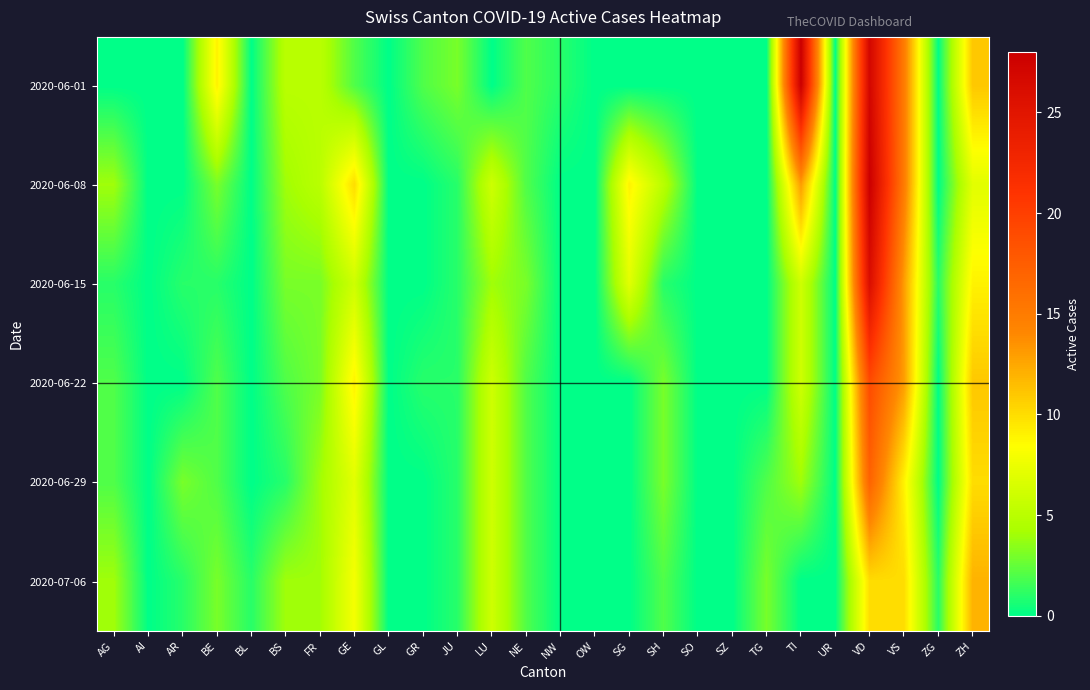

Reading left to right, extract all data points from this chart.

2020-06-01: AG=0	AI=0	AR=0	BE=9	BL=0	BS=5	FR=5	GE=2	GL=0	GR=2	JU=3	LU=0	NE=2	NW=1	OW=0	SG=0	SH=0	SO=0	SZ=0	TG=0	TI=28	UR=0	VD=27	VS=15	ZG=0	ZH=11
2020-06-08: AG=4	AI=0	AR=0	BE=3	BL=0	BS=4	FR=5	GE=10	GL=0	GR=0	JU=1	LU=6	NE=2	NW=0	OW=0	SG=9	SH=5	SO=0	SZ=0	TG=0	TI=13	UR=0	VD=28	VS=15	ZG=0	ZH=7
2020-06-15: AG=1	AI=0	AR=1	BE=1	BL=0	BS=3	FR=3	GE=6	GL=0	GR=0	JU=1	LU=4	NE=3	NW=0	OW=0	SG=7	SH=1	SO=0	SZ=0	TG=0	TI=6	UR=0	VD=26	VS=13	ZG=1	ZH=9
2020-06-22: AG=2	AI=0	AR=0	BE=2	BL=0	BS=2	FR=3	GE=9	GL=0	GR=1	JU=1	LU=6	NE=2	NW=0	OW=0	SG=0	SH=3	SO=0	SZ=0	TG=0	TI=6	UR=0	VD=19	VS=13	ZG=0	ZH=11
2020-06-29: AG=2	AI=0	AR=3	BE=2	BL=0	BS=1	FR=4	GE=7	GL=0	GR=0	JU=1	LU=6	NE=2	NW=0	OW=0	SG=0	SH=3	SO=0	SZ=0	TG=2	TI=4	UR=0	VD=17	VS=9	ZG=0	ZH=10
2020-07-06: AG=4	AI=0	AR=1	BE=3	BL=1	BS=4	FR=4	GE=8	GL=0	GR=0	JU=1	LU=6	NE=2	NW=0	OW=0	SG=0	SH=2	SO=0	SZ=0	TG=3	TI=0	UR=0	VD=10	VS=10	ZG=1	ZH=12